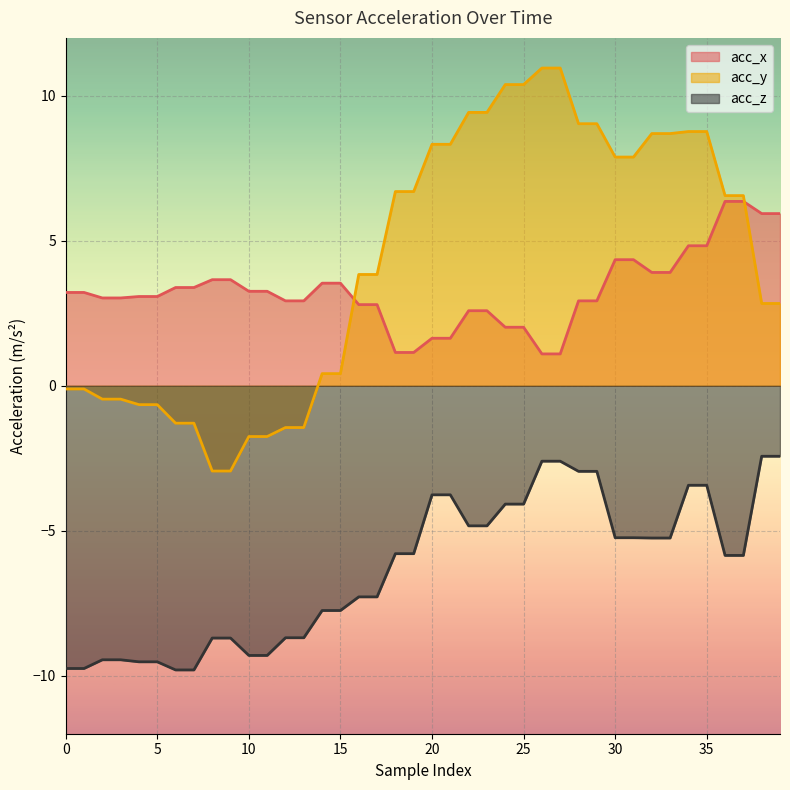

What is the difference between the second highest and second lowest values in the acc_y series?

13.9